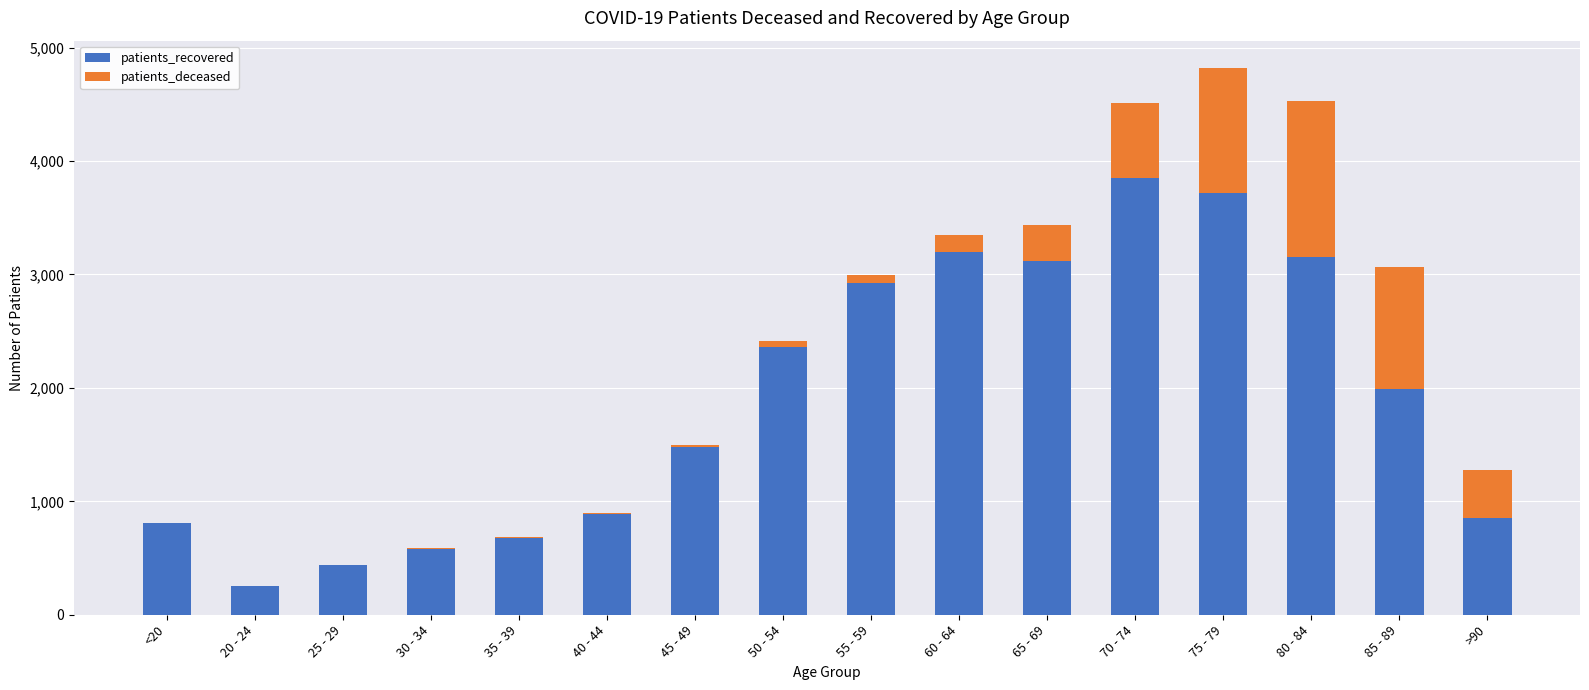

At which category is the sum across all series the highest?

75 - 79